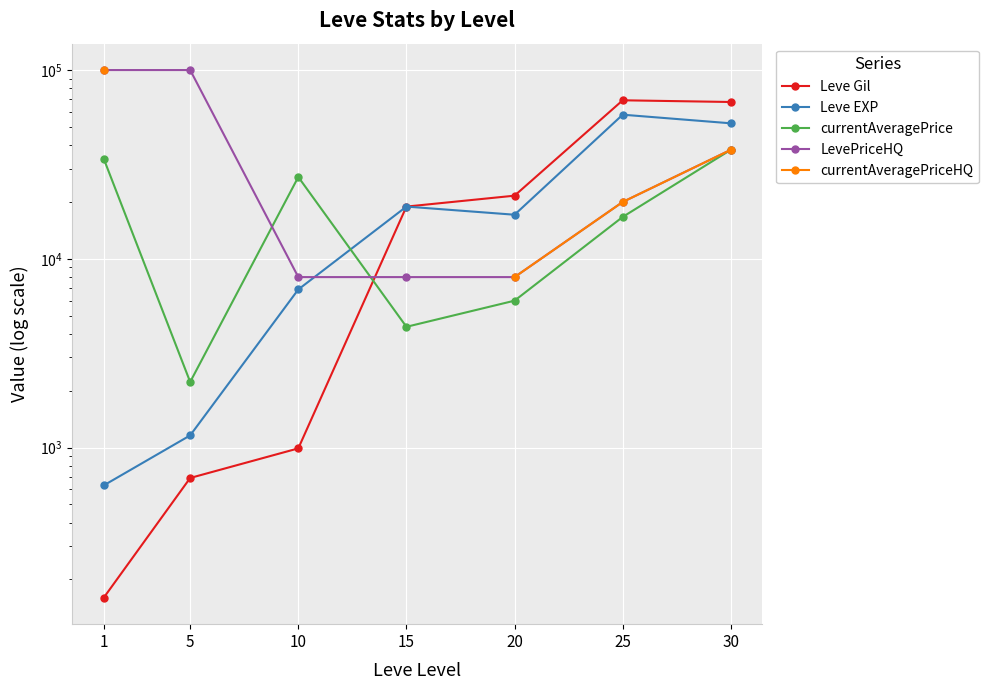

The Leve EXP series shows 6133.0 at 15. True or false?

False